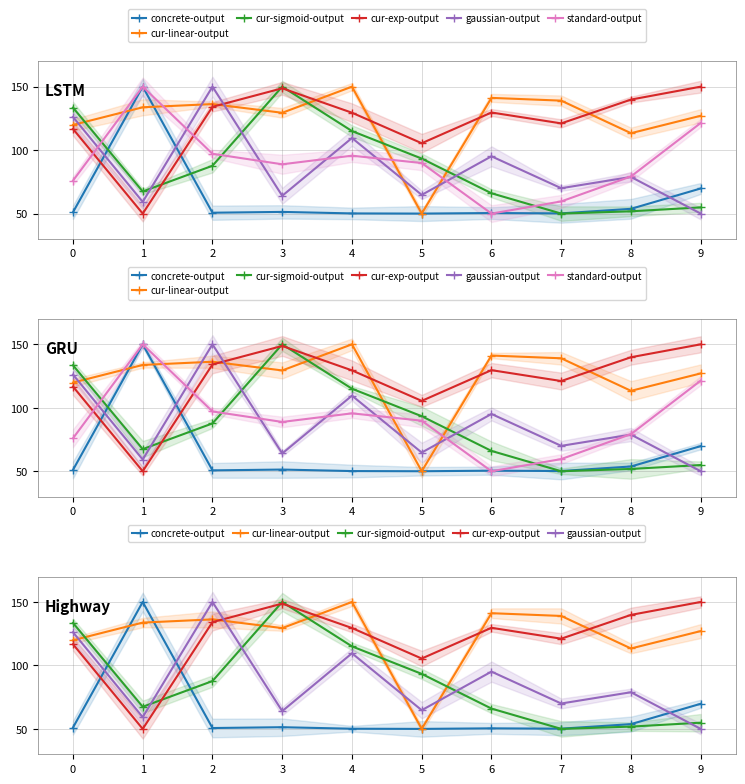

What is the greatest value displayed?

150.0